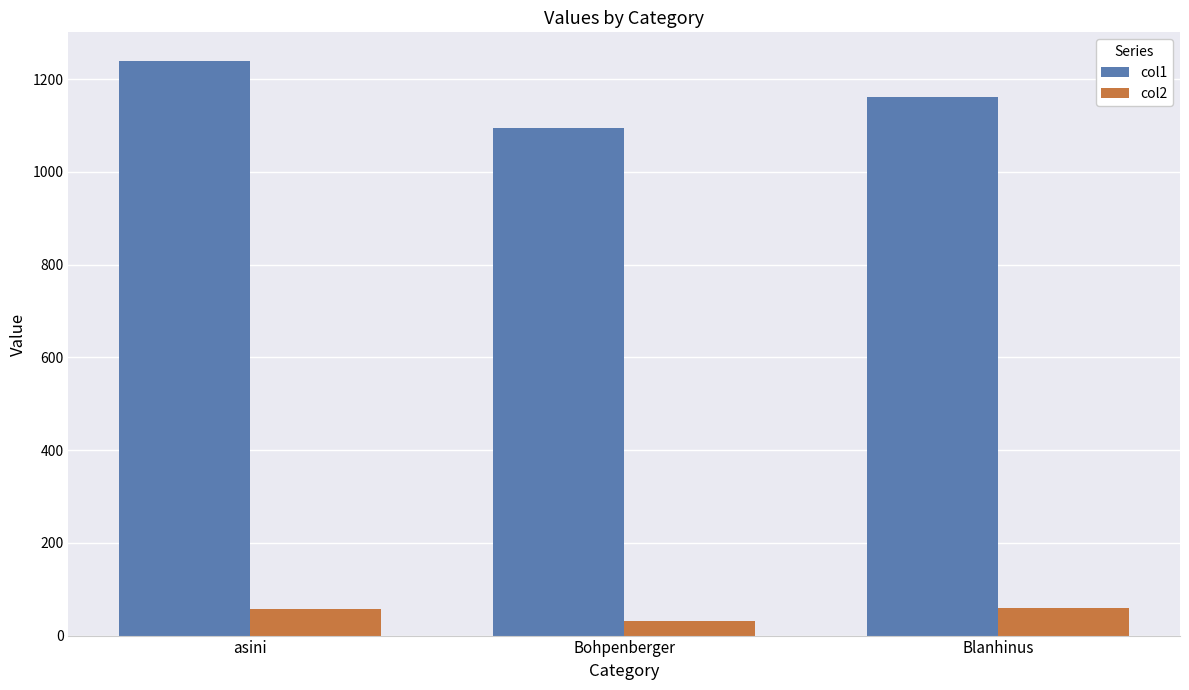

What is the highest value of the col1 series?

1238.8